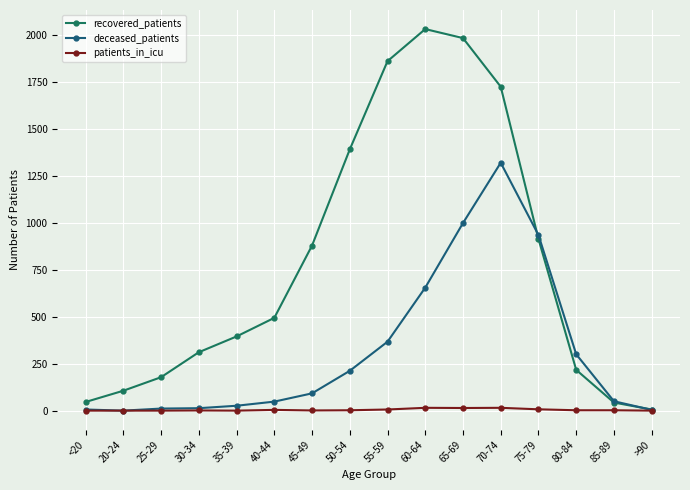

Which series has the largest total across all categories?

recovered_patients